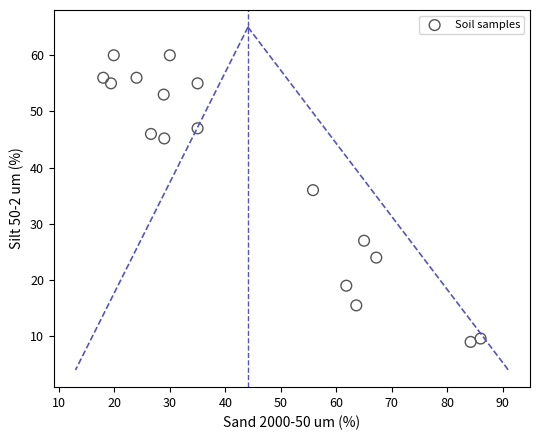

What is the range of Y values (max minus min)?

51.0